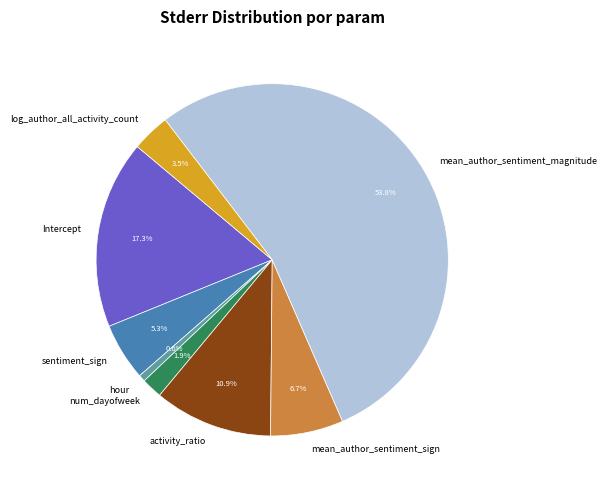

Which slice is the largest?

mean_author_sentiment_magnitude